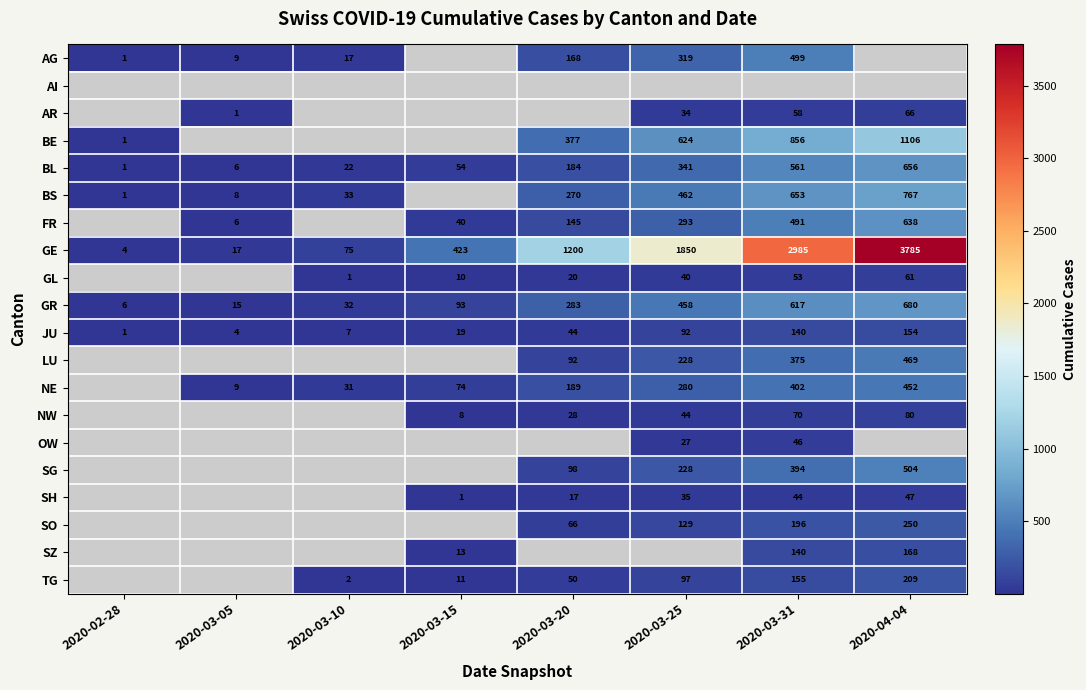

Is it true that NE equals 17 at 2020-03-10?

False